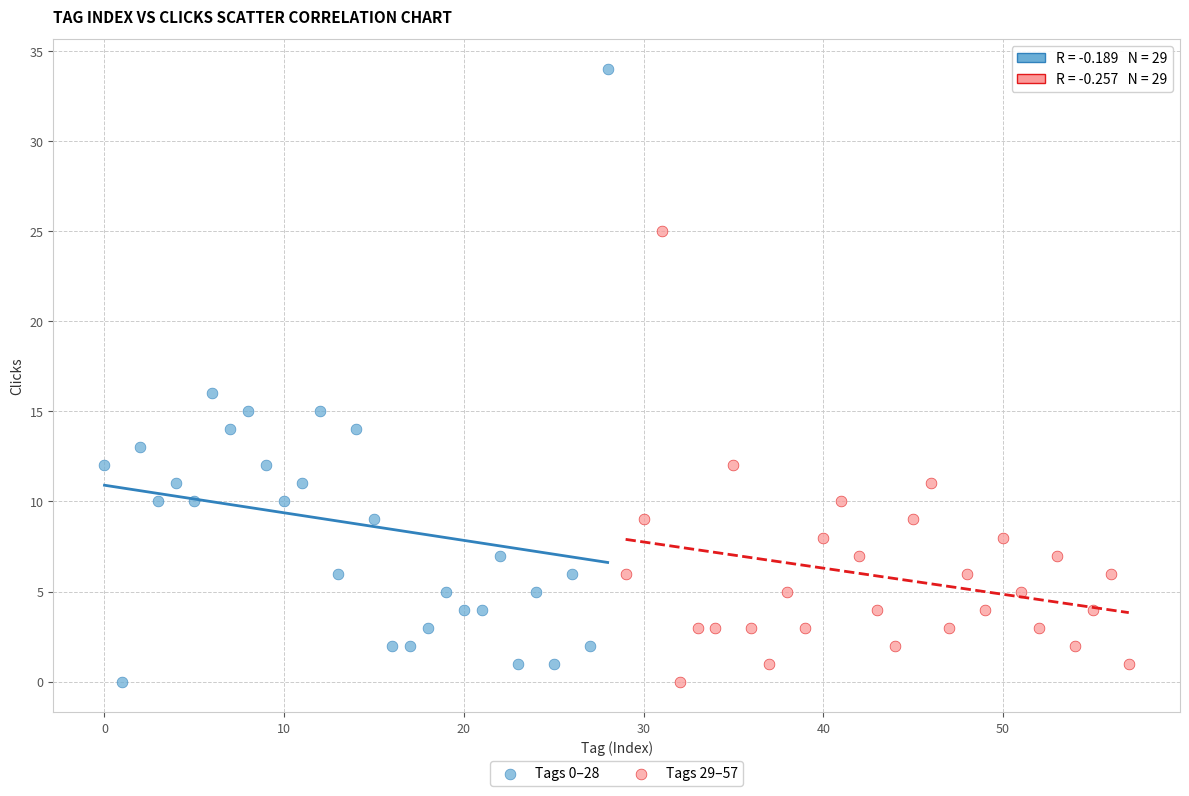

What are all the series names shown in the legend?

Tags 0–28, Tags 29–57